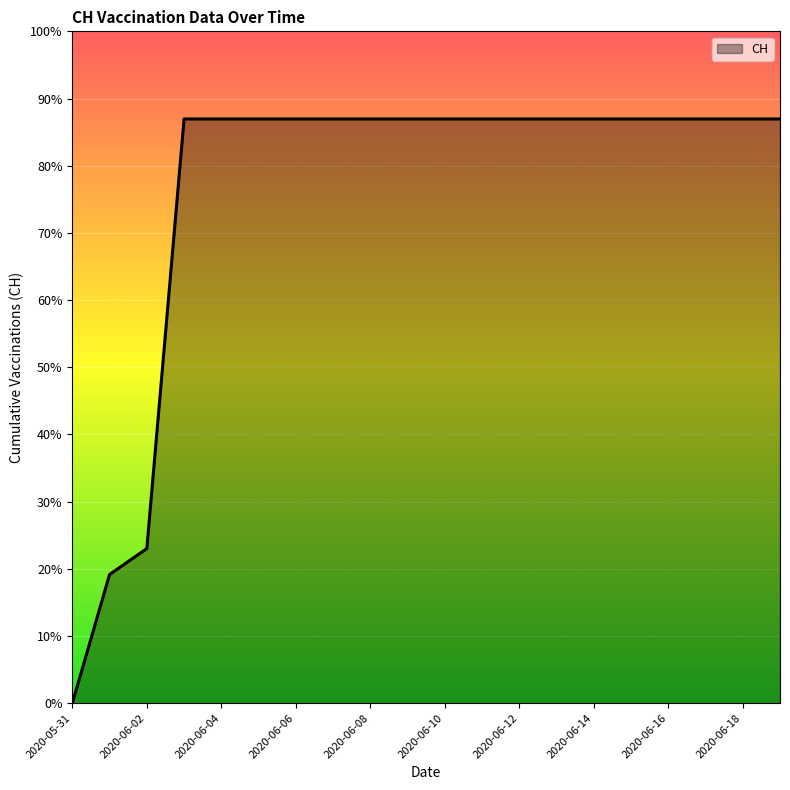

Is this an area chart (filled region under the line)?

Yes